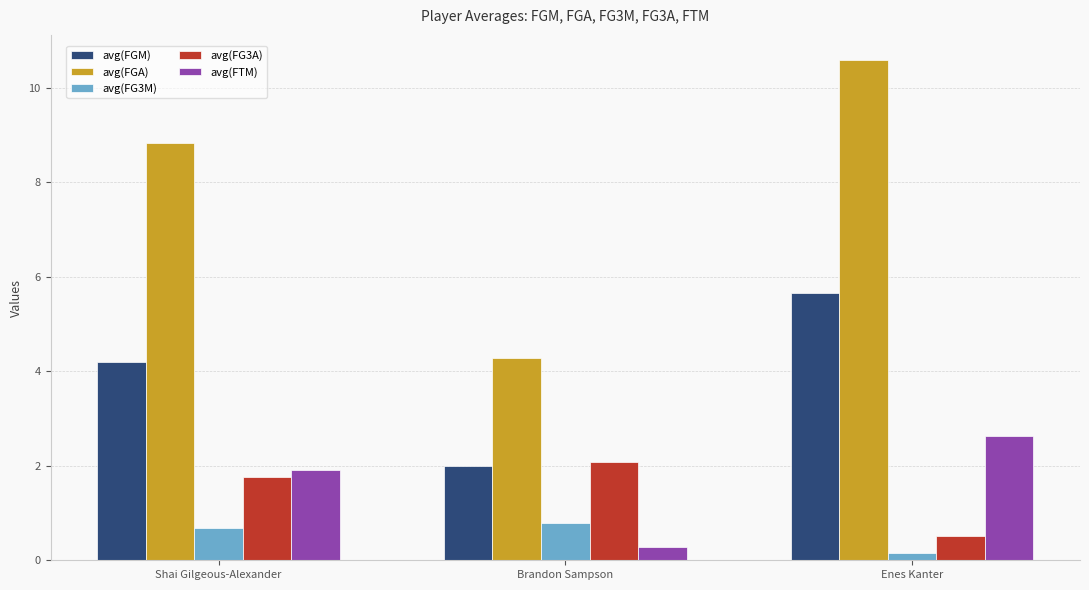

Reading left to right, list all the values displayed in this chart.

avg(FGM): Shai Gilgeous-Alexander=4.2	Brandon Sampson=2.0	Enes Kanter=5.7
avg(FGA): Shai Gilgeous-Alexander=8.8	Brandon Sampson=4.3	Enes Kanter=10.6
avg(FG3M): Shai Gilgeous-Alexander=0.7	Brandon Sampson=0.8	Enes Kanter=0.1
avg(FG3A): Shai Gilgeous-Alexander=1.8	Brandon Sampson=2.1	Enes Kanter=0.5
avg(FTM): Shai Gilgeous-Alexander=1.9	Brandon Sampson=0.3	Enes Kanter=2.6